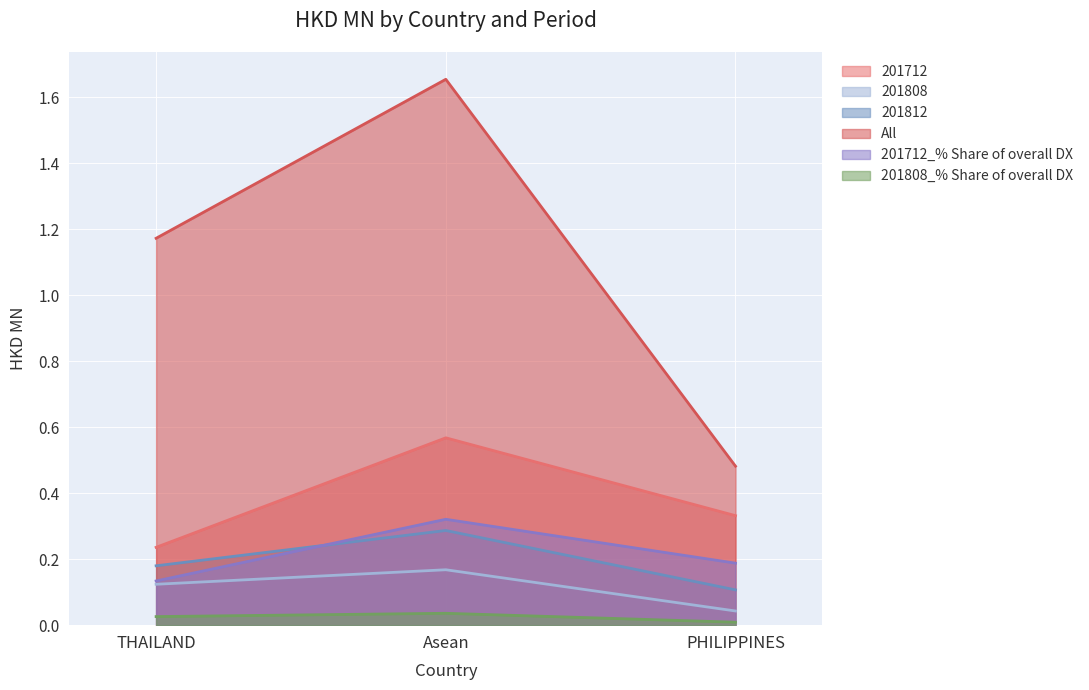

At how many categories does at least one series exceed 0?

3